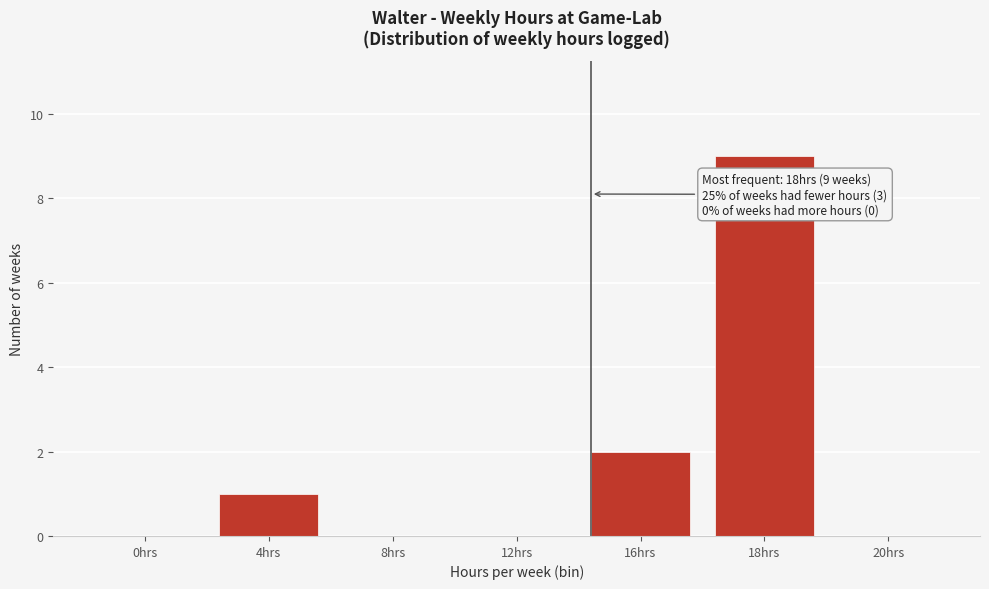

Reading right to left, what are all the values shown in this chart?

20hrs=0	18hrs=9	16hrs=2	12hrs=0	8hrs=0	4hrs=1	0hrs=0